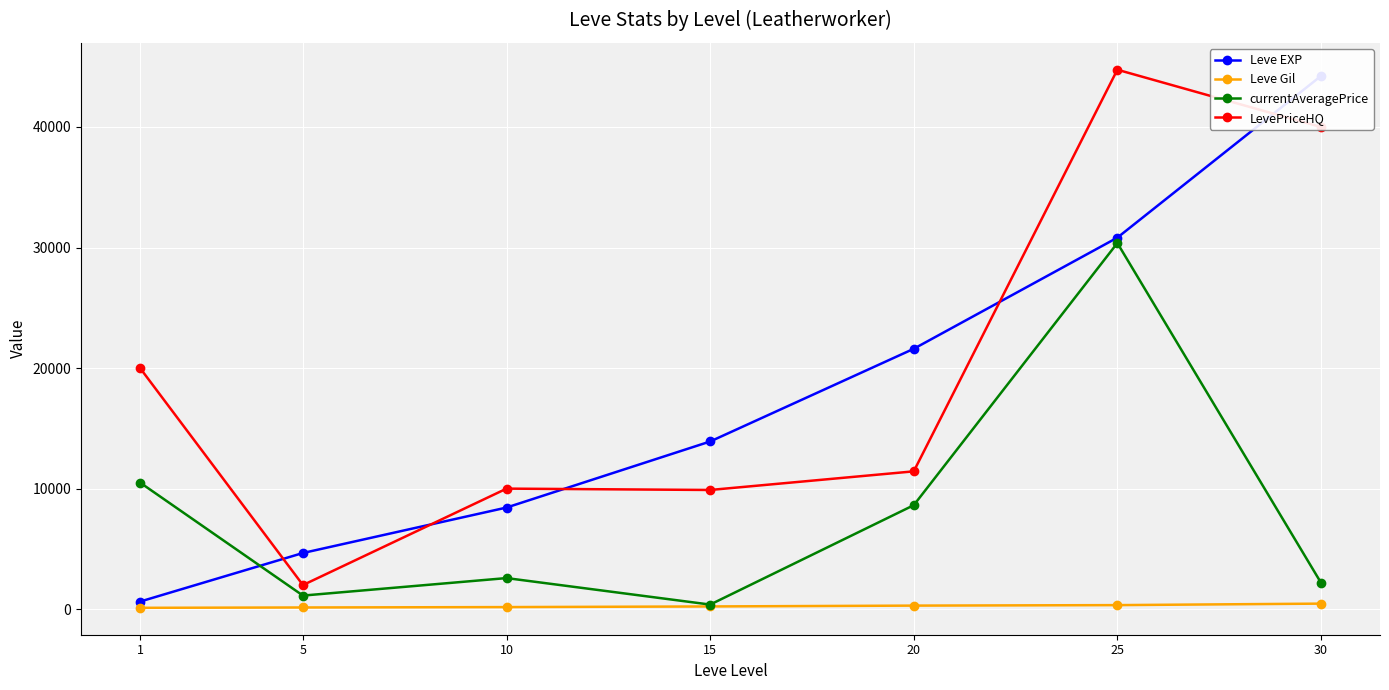

Reading right to left, extract all data points from this chart.

Leve EXP: 30=44230.0	25=30820.0	20=21600.0	15=13910.0	10=8430.0	5=4660.0	1=630.0
Leve Gil: 30=460.0	25=336.0	20=295.0	15=226.0	10=172.0	5=140.0	1=112.0
currentAveragePrice: 30=2196.7	25=30371.5	20=8625.0	15=380.6	10=2578.7	5=1126.7	1=10500.0
LevePriceHQ: 30=40000.0	25=44750.0	20=11433.3	15=9887.5	10=10000.0	5=2000.0	1=20000.0